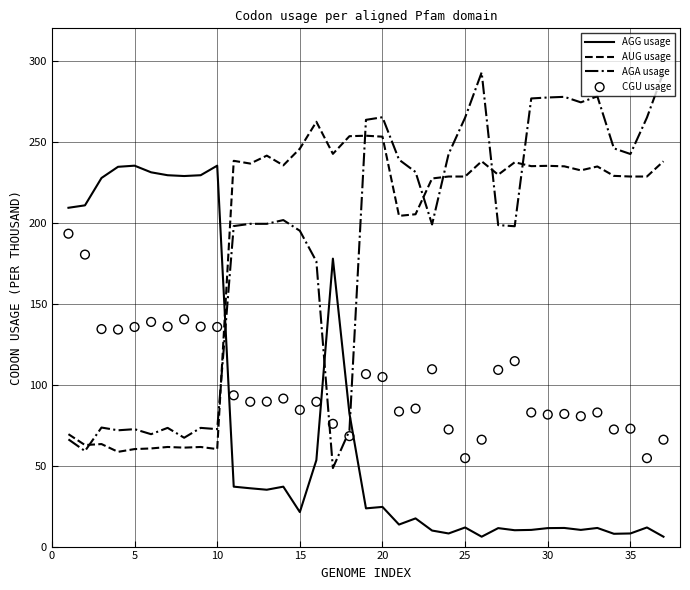

Which series reaches the maximum Y coordinate?

AGA usage